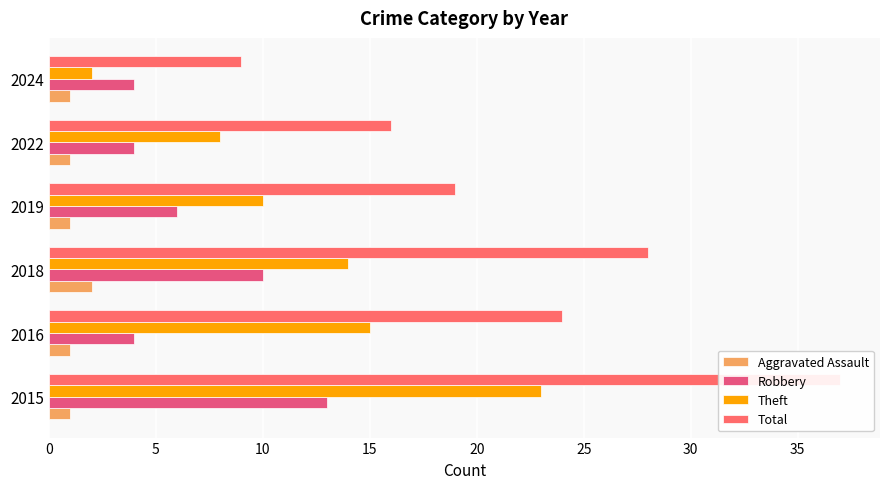

What is the difference between the maximum and minimum values in the Theft series?

21